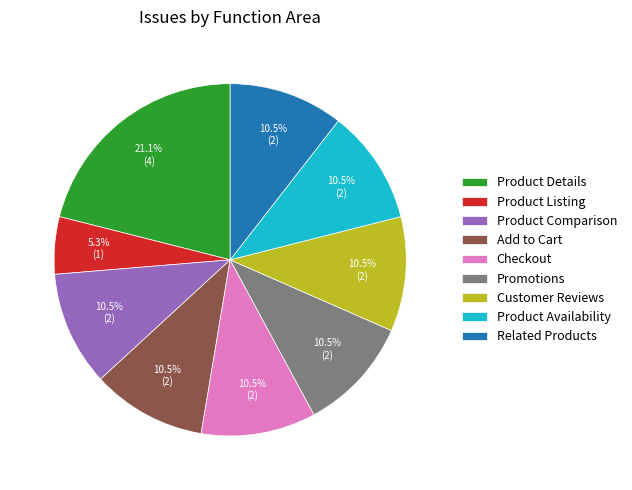

How many segments does this pie chart have?

9